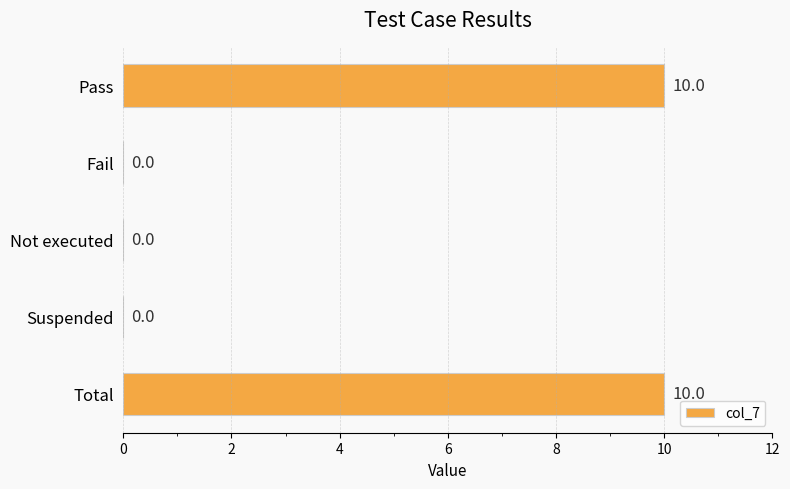

What is the sum of all values?

20